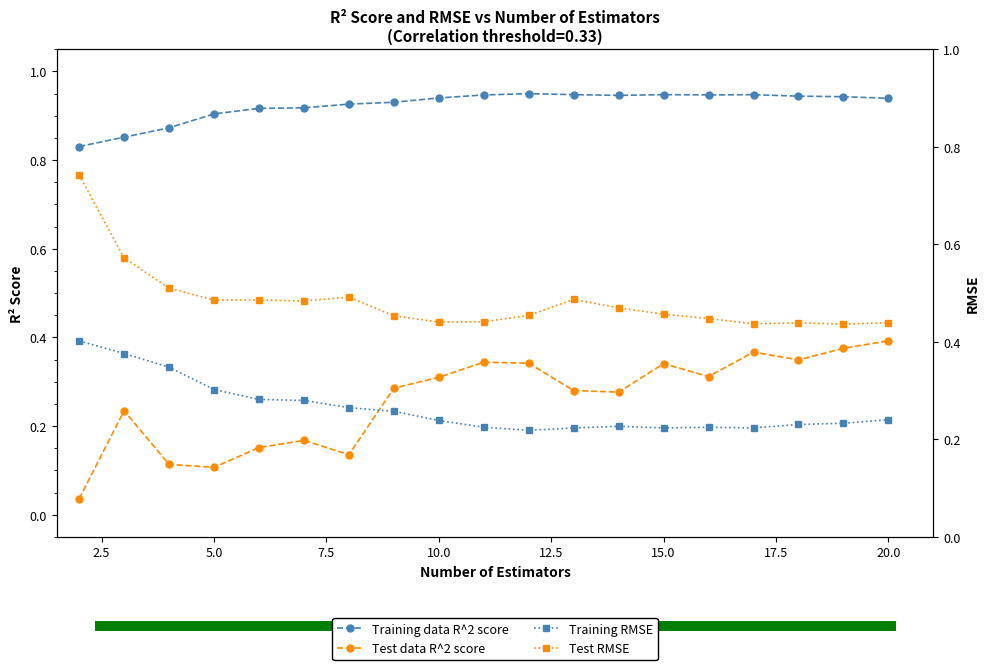

What is the highest value of the Test data R^2 score series?

0.4